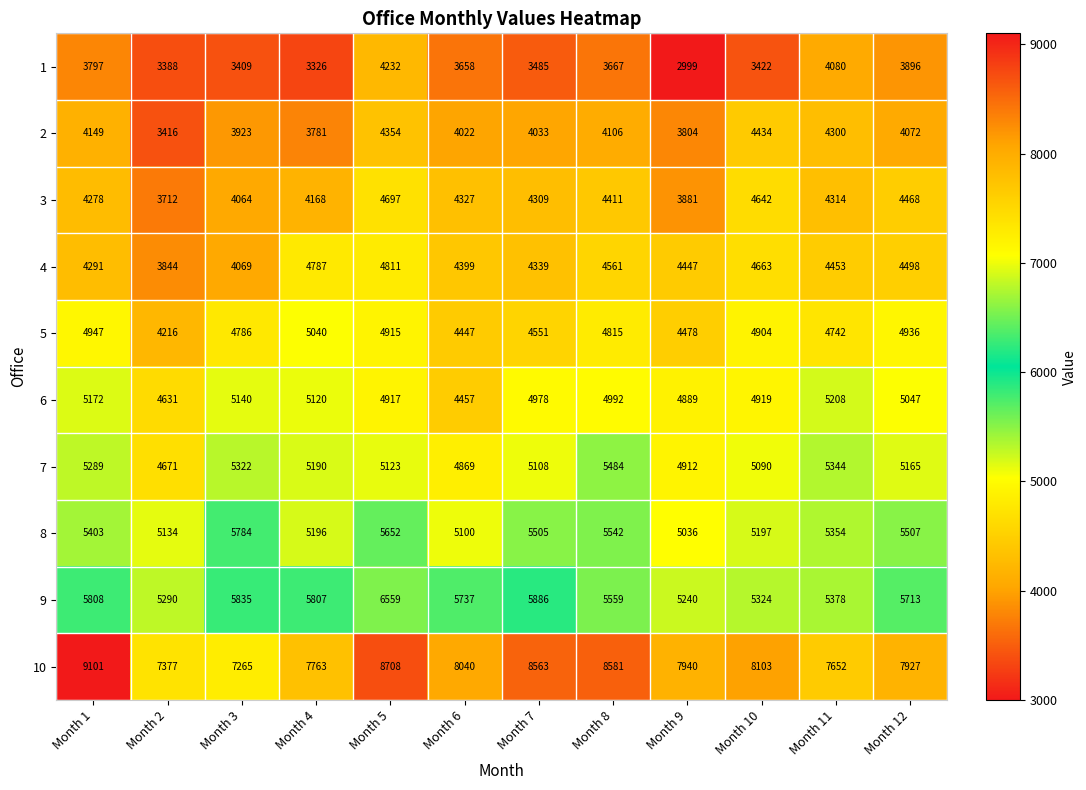

Between Month 9 and Month 10, which series saw the biggest shift?

3